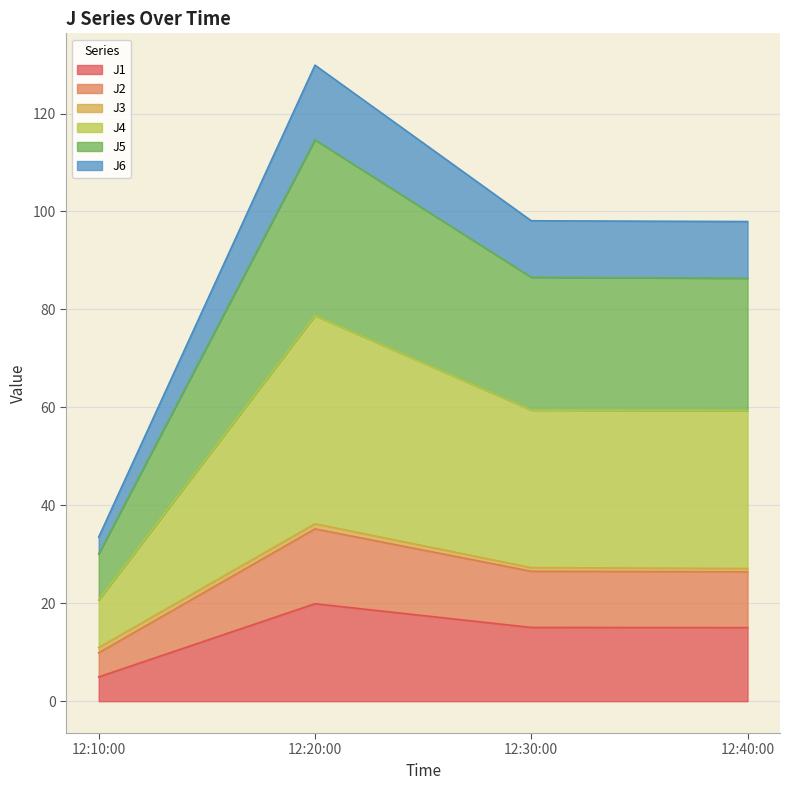

What is the maximum value for J5?

114.6